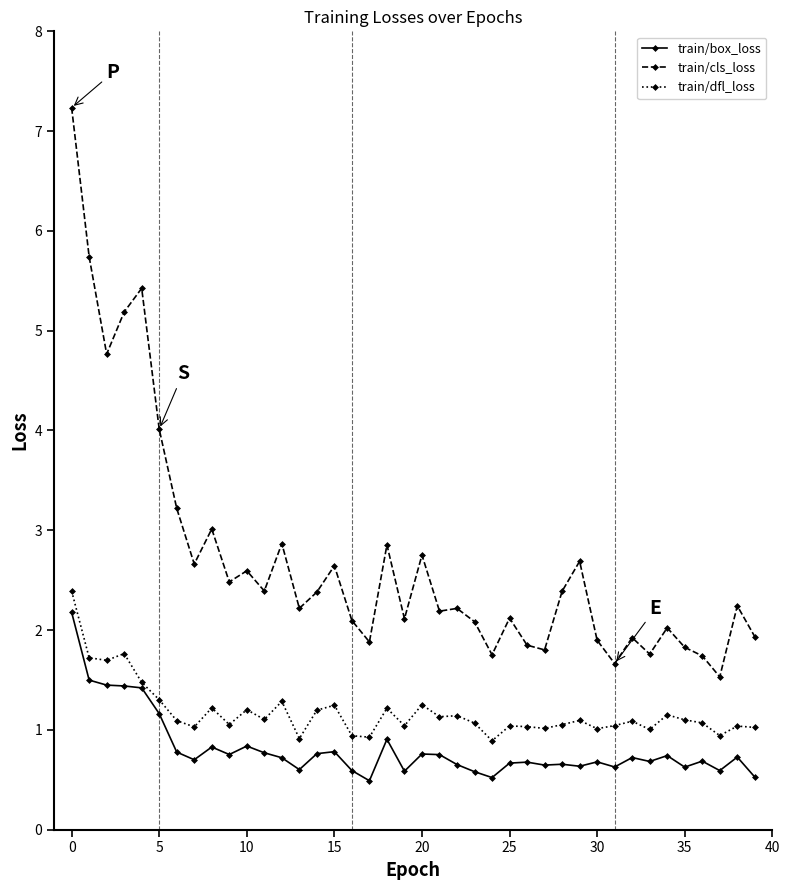

Which series has the largest total across all categories?

train/cls_loss